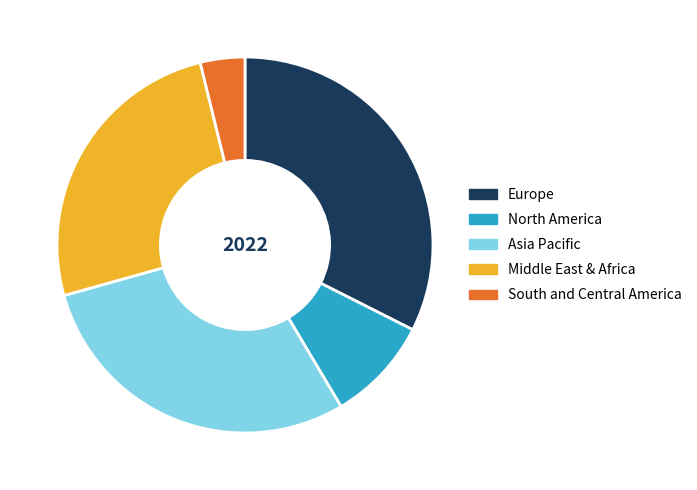

True or false: South and Central America accounts for 11% of the total.

False